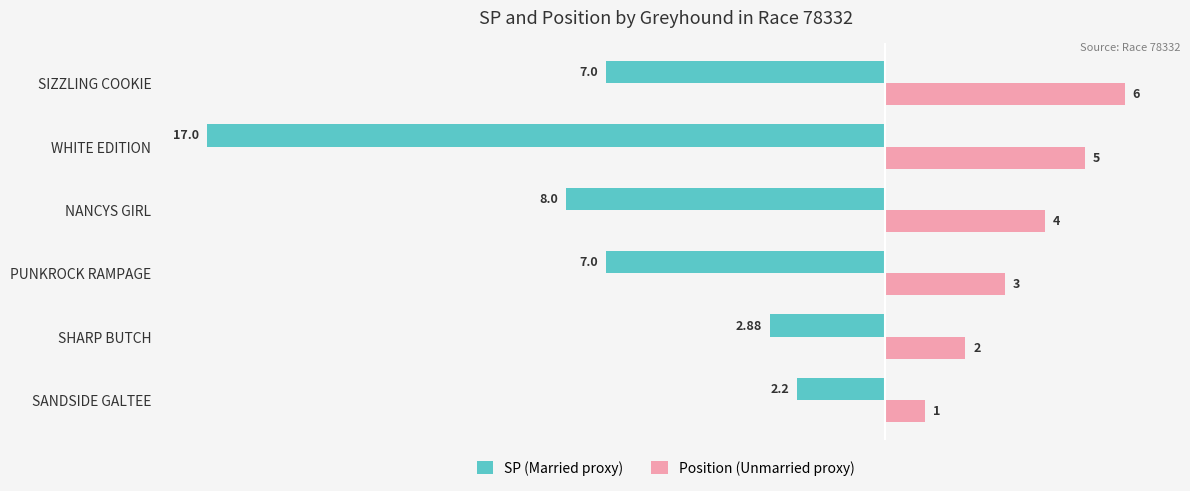

What is the difference between the maximum and minimum values in the Position (Unmarried proxy) series?

5.0